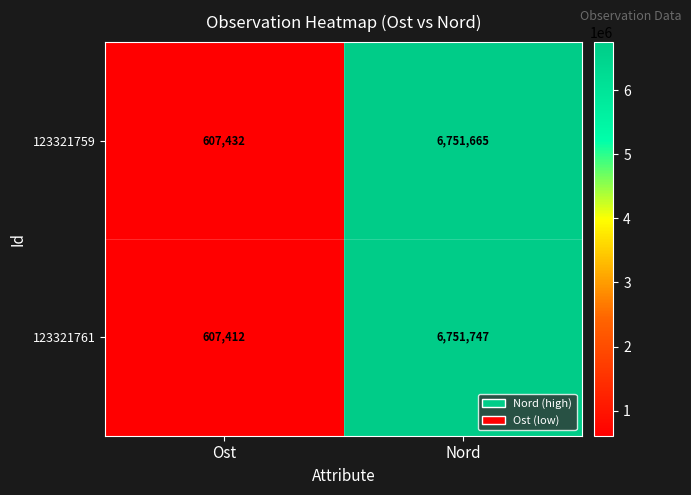

Which series has the largest total across all categories?

123321761